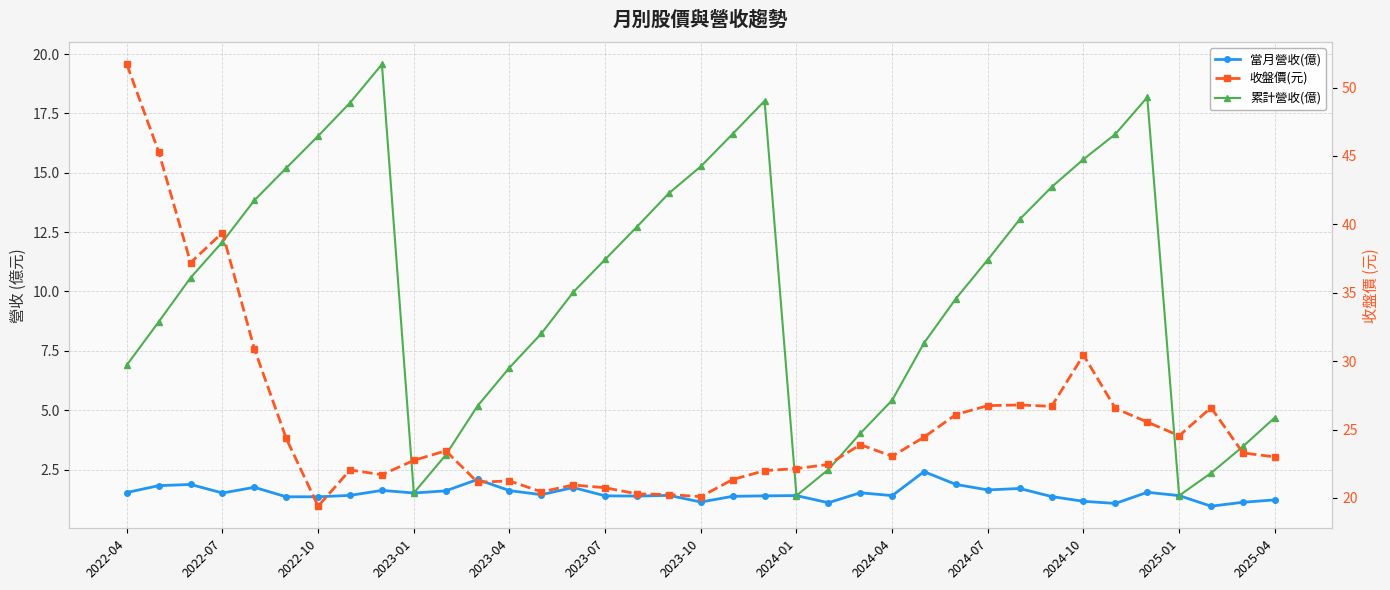

What is the difference between the maximum and second lowest values in the 累計營收(億) series?

18.2